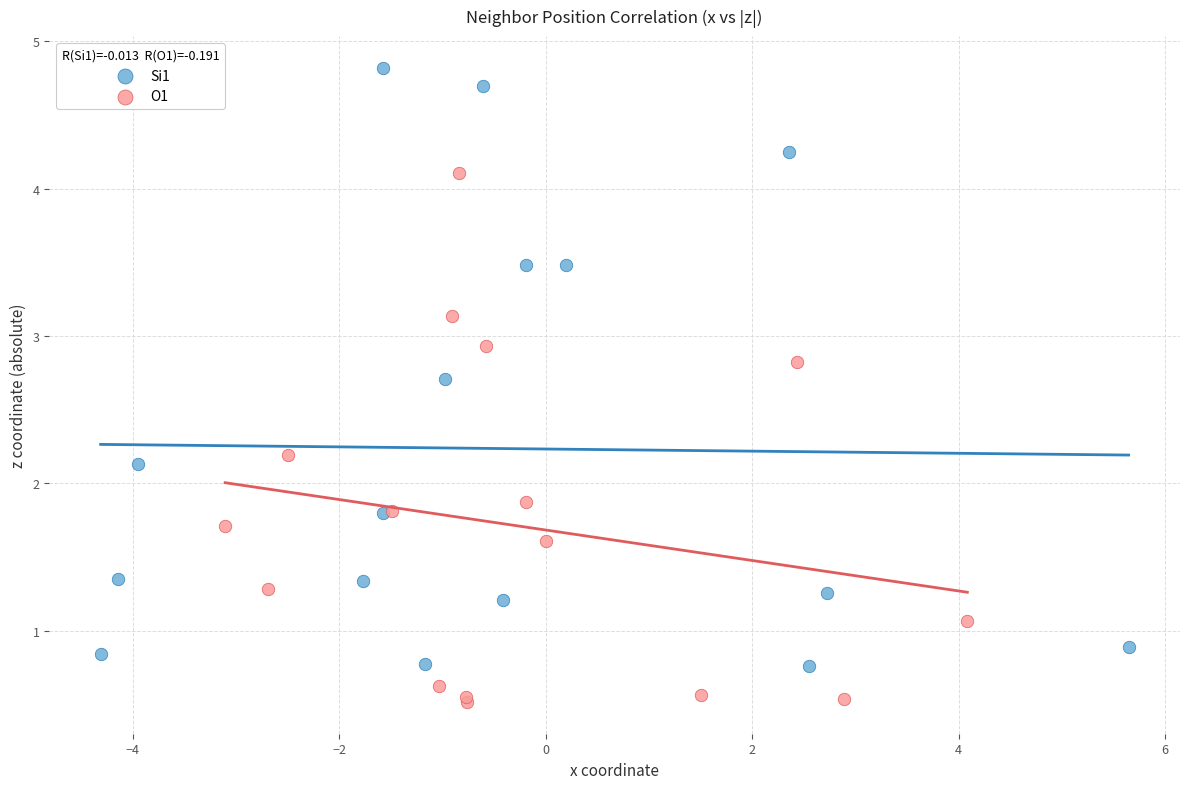

Which series contains the highest Y value?

Si1